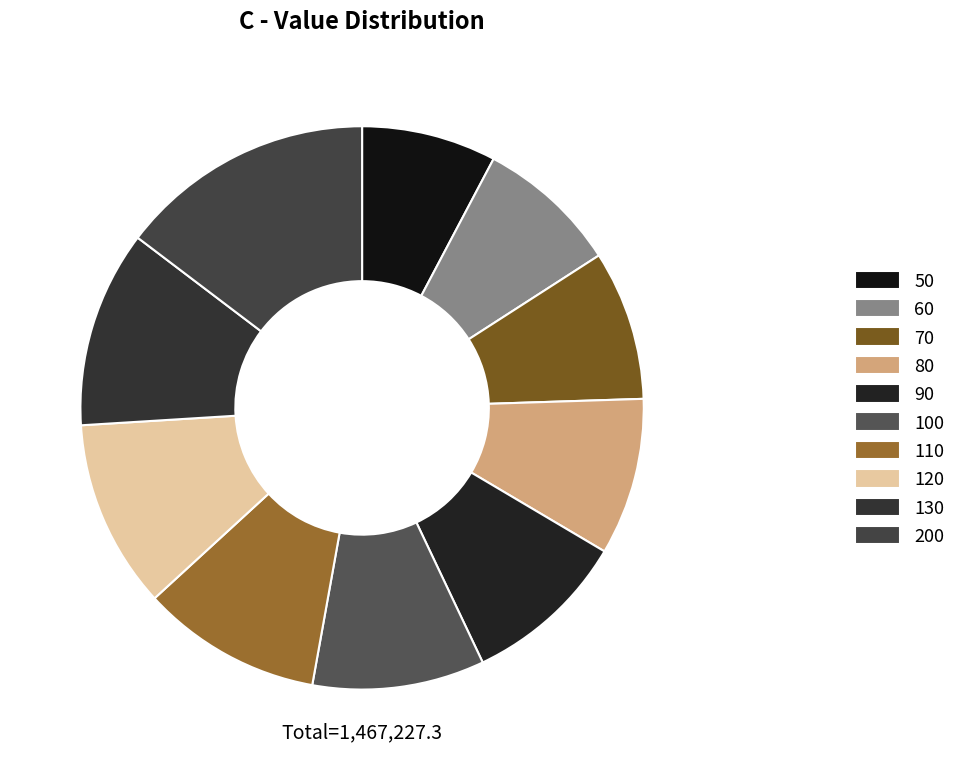

To the nearest percent, what percentage of the pie is 110?

10%